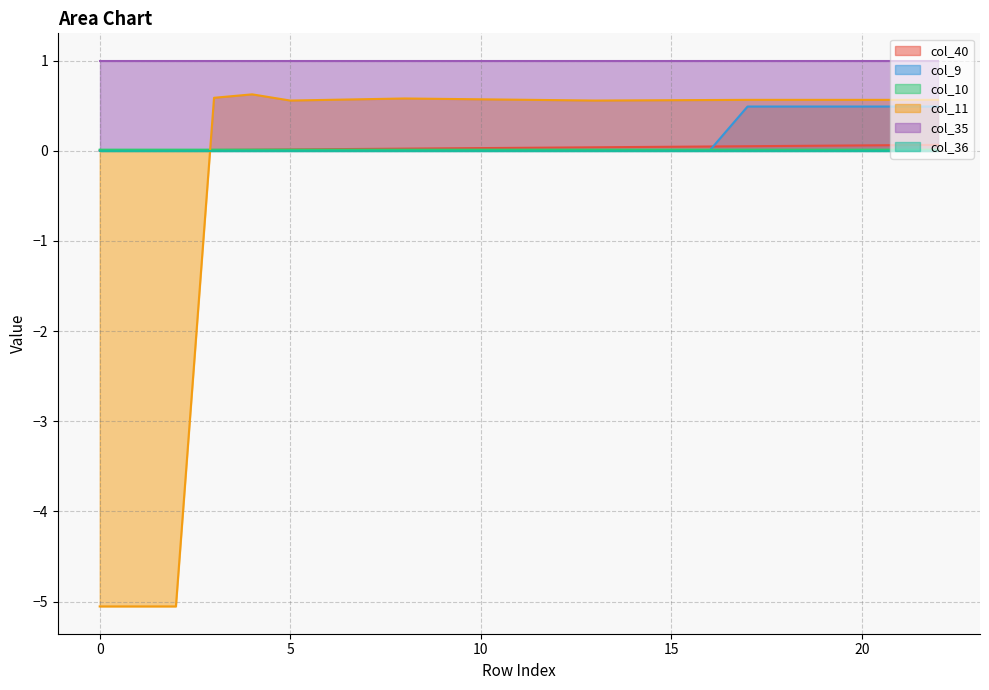

How many negative values does the col_11 series have?

3